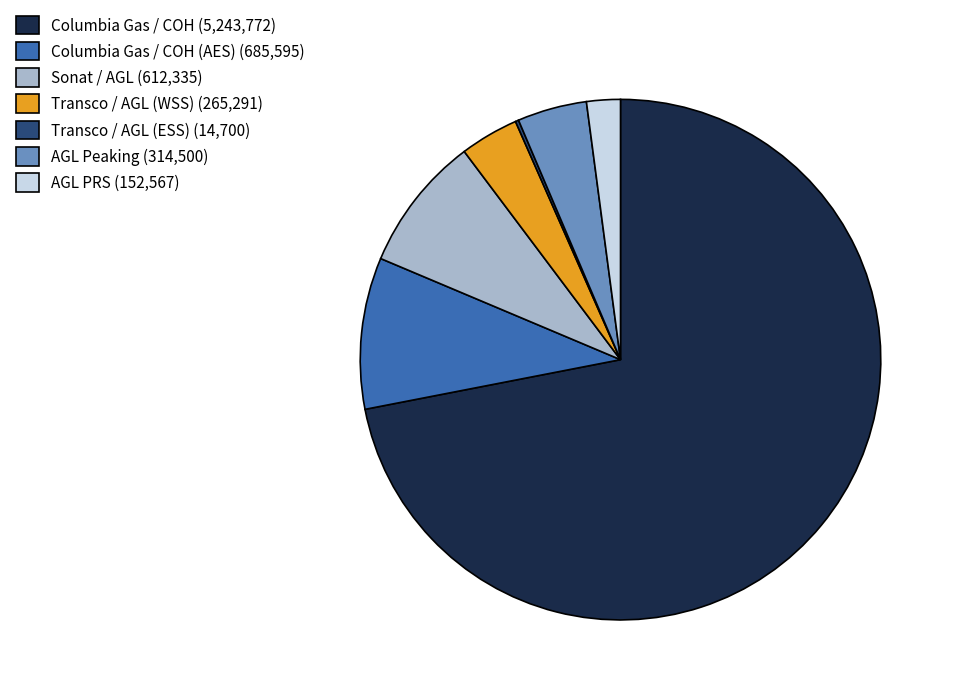

Is it true that Columbia Gas / COH (5,243,772) is 77% of the pie?

False